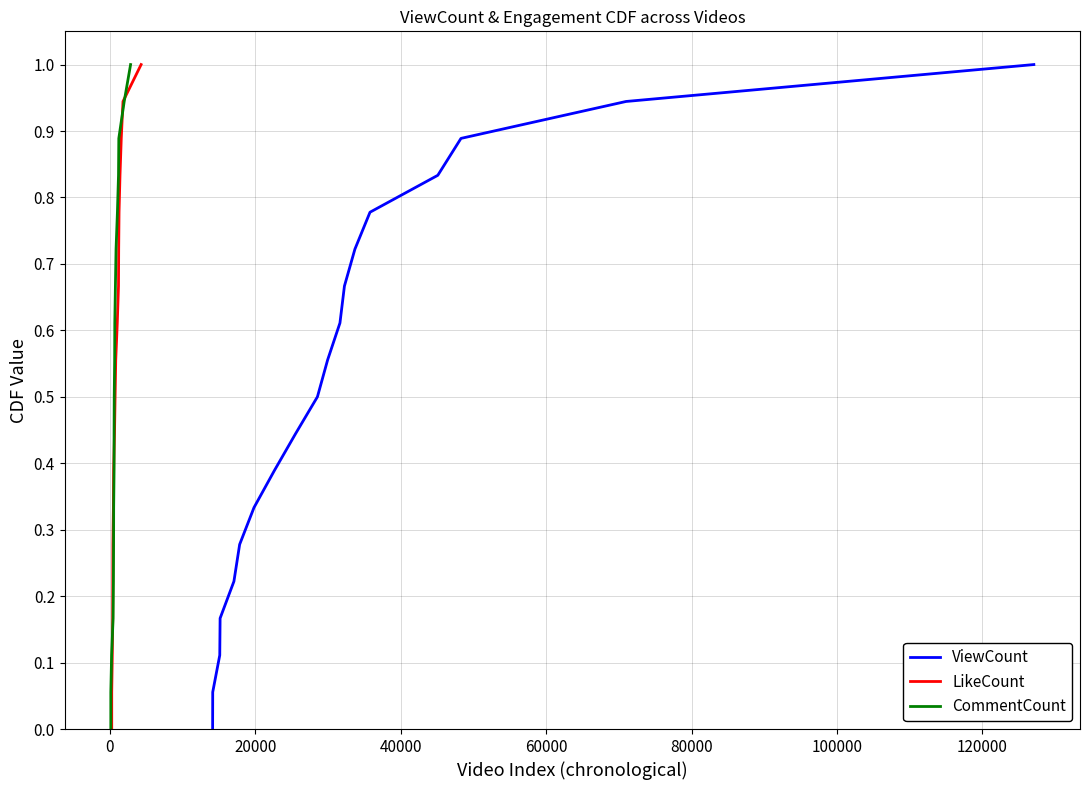

What is the highest value of the LikeCount series?

1.0